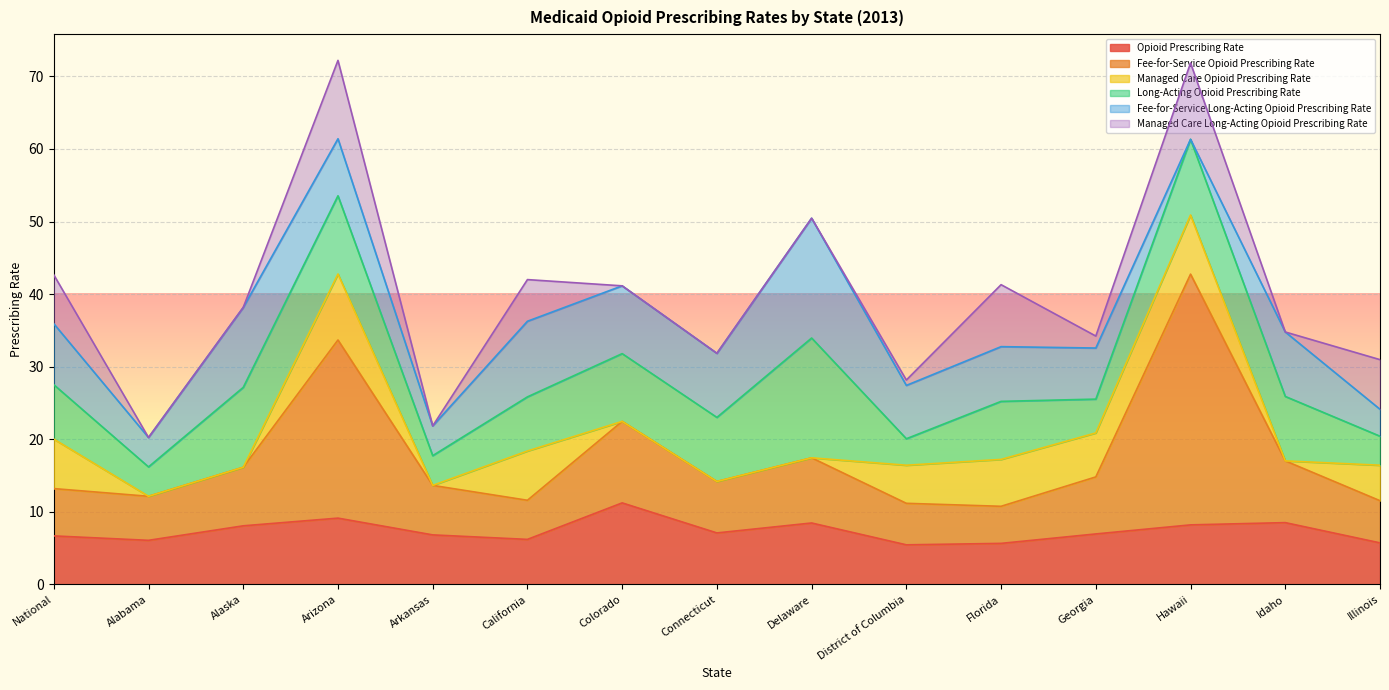

At which category is the sum across all series the highest?

Arizona